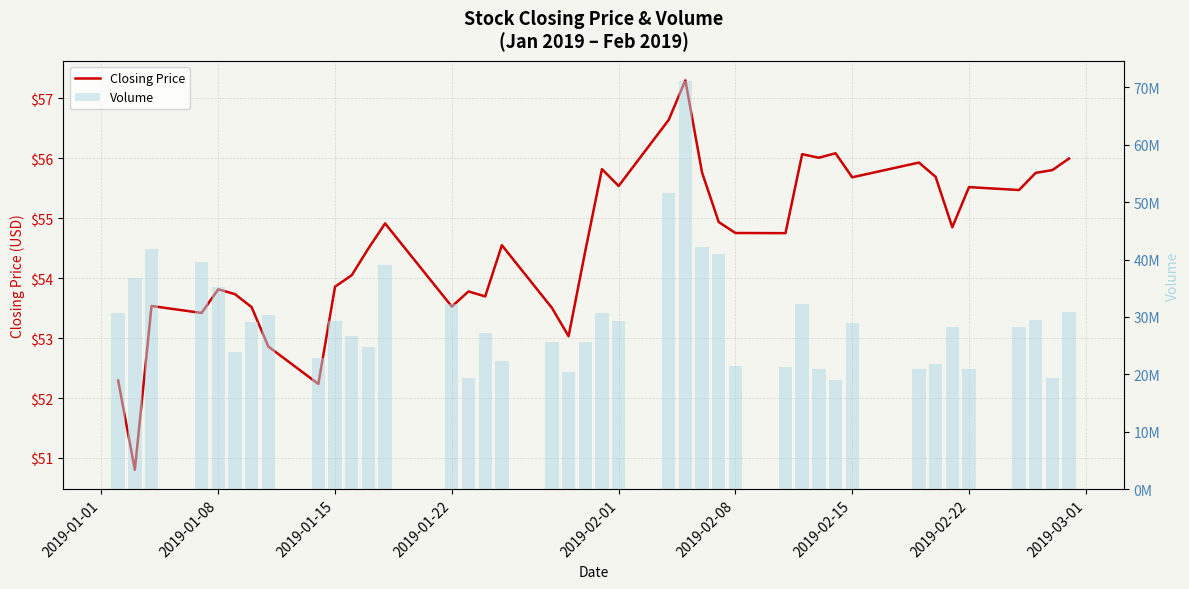

Reading right to left, transcribe all the data shown in this chart.

Closing Price: 56.0	55.8	55.8	55.5	55.5	54.8	55.7	55.9	55.7	56.1	56.0	56.1	54.8	54.8	54.9	55.8	57.3	56.6	55.5	55.8	54.5	53.0	53.5	54.5	53.7	53.8	53.5	54.9	54.5	54.0	53.9	52.2	52.9	53.5	53.7	53.8	53.4	53.5	50.8	52.3
Volume: 30850000.0	19368000.0	29426000.0	28262000.0	20990000.0	28302000.0	21756000.0	20928000.0	28996000.0	18952000.0	20996000.0	32182000.0	21304000.0	21516000.0	40896000.0	42112000.0	71044000.0	51530000.0	29244000.0	30766000.0	25596000.0	20436000.0	25686000.0	22382000.0	27226000.0	19340000.0	32270000.0	39112000.0	24854000.0	26636000.0	29272000.0	22886000.0	30416000.0	29128000.0	23986000.0	35298000.0	39638000.0	41878000.0	36822000.0	30652000.0